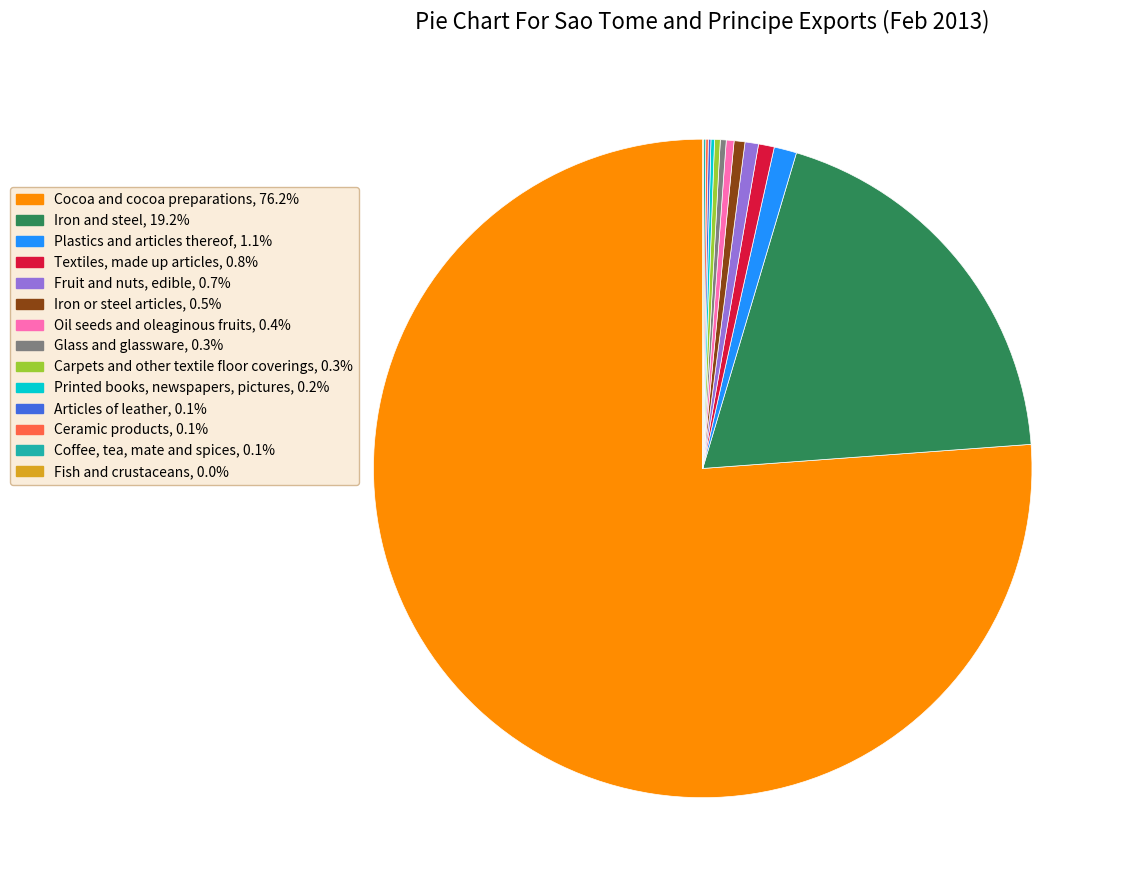

Is the sum of Iron or steel articles and Fruit and nuts, edible greater than half?

No